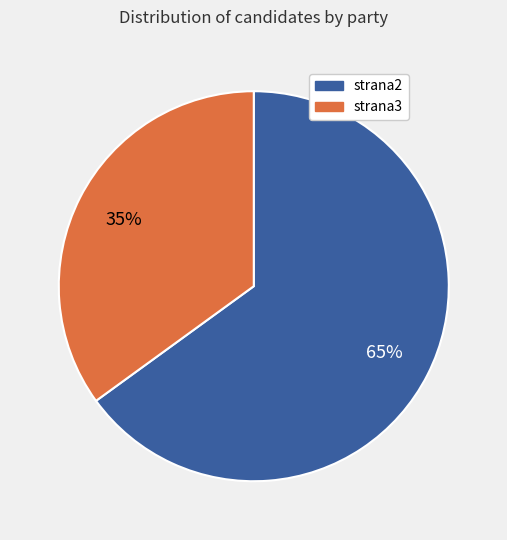

Count the number of slices in the pie.

2